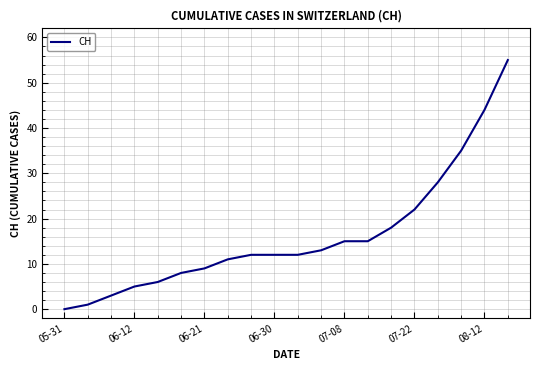

What is the greatest value displayed?

55